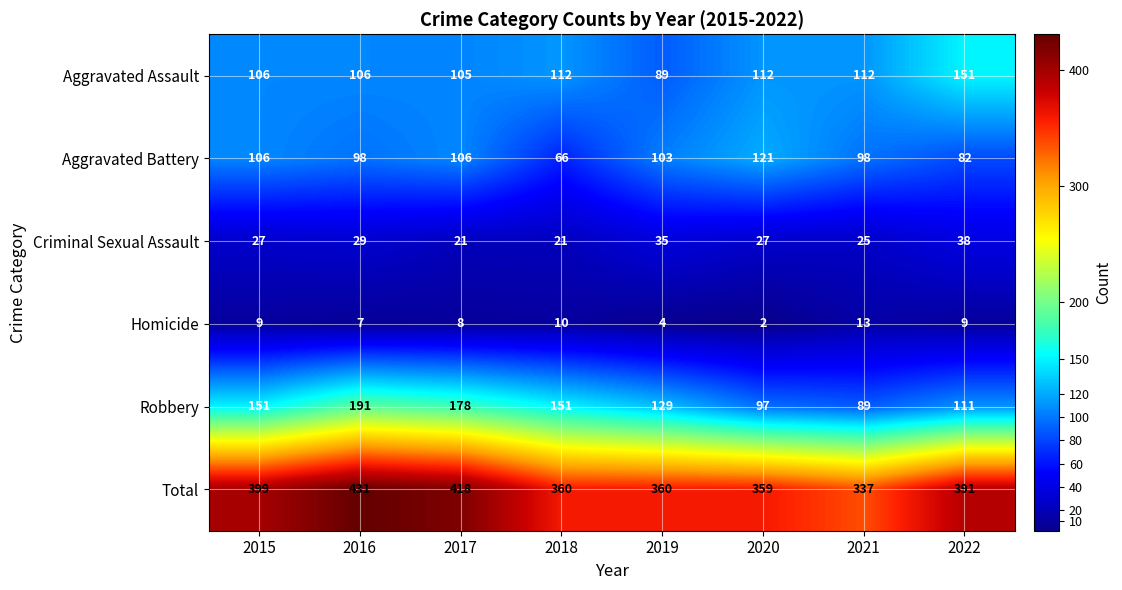

What is the sum of the Homicide values at 2021 and 2016?

20